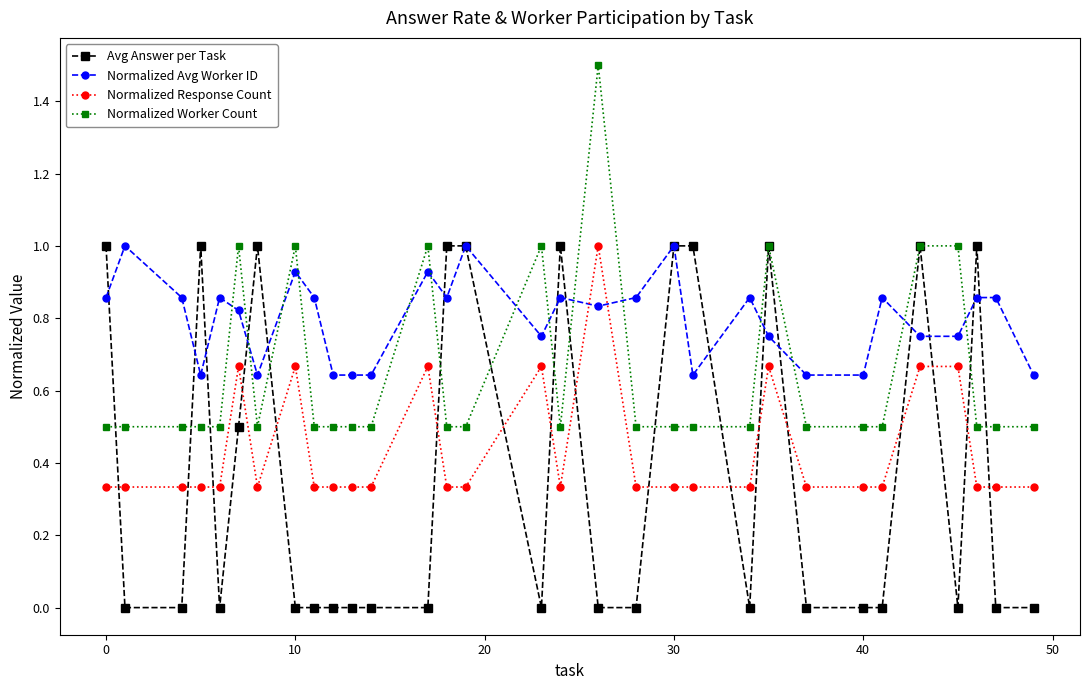

What is the maximum value for Normalized Avg Worker ID?

1.0